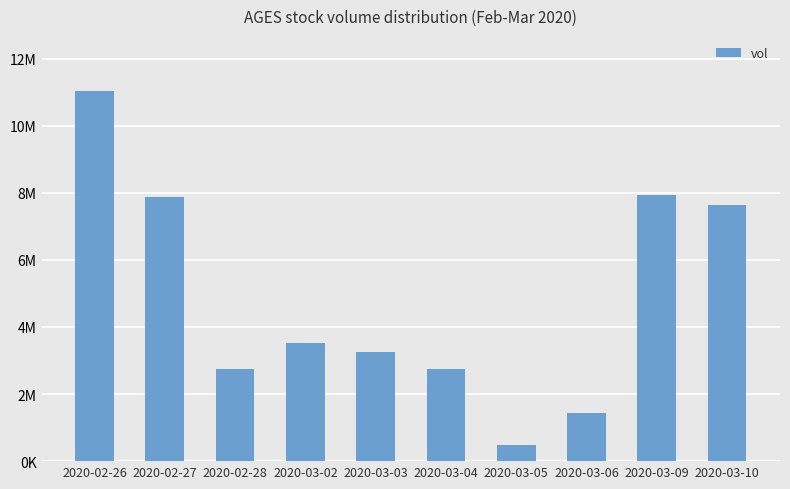

Reading left to right, extract all data points from this chart.

11025900	7888900	2738900	3528200	3251200	2733900	475000	1430900	7929800	7641400